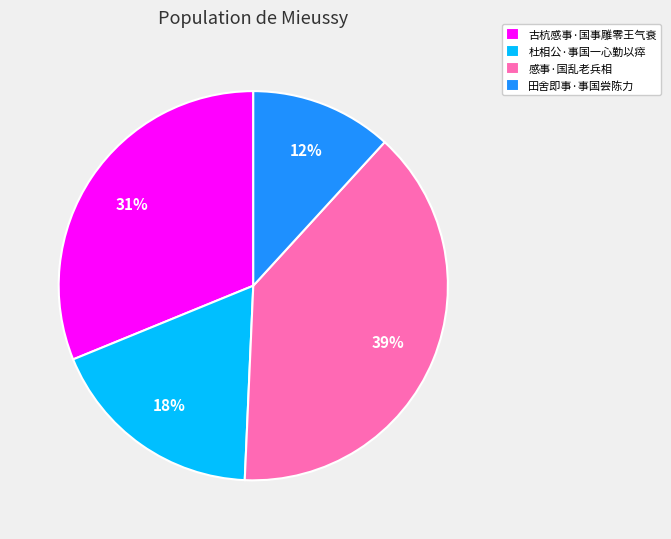

True or false: 古杭感事·国事雕零王气衰 accounts for 21% of the total.

False